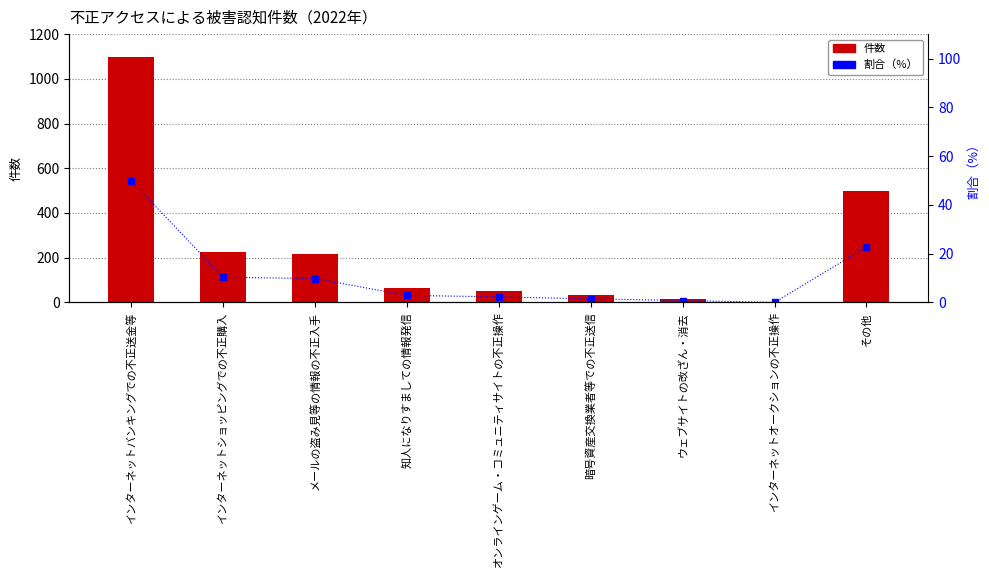

What is the label of the 2nd bar from the right?

インターネットオークションの不正操作